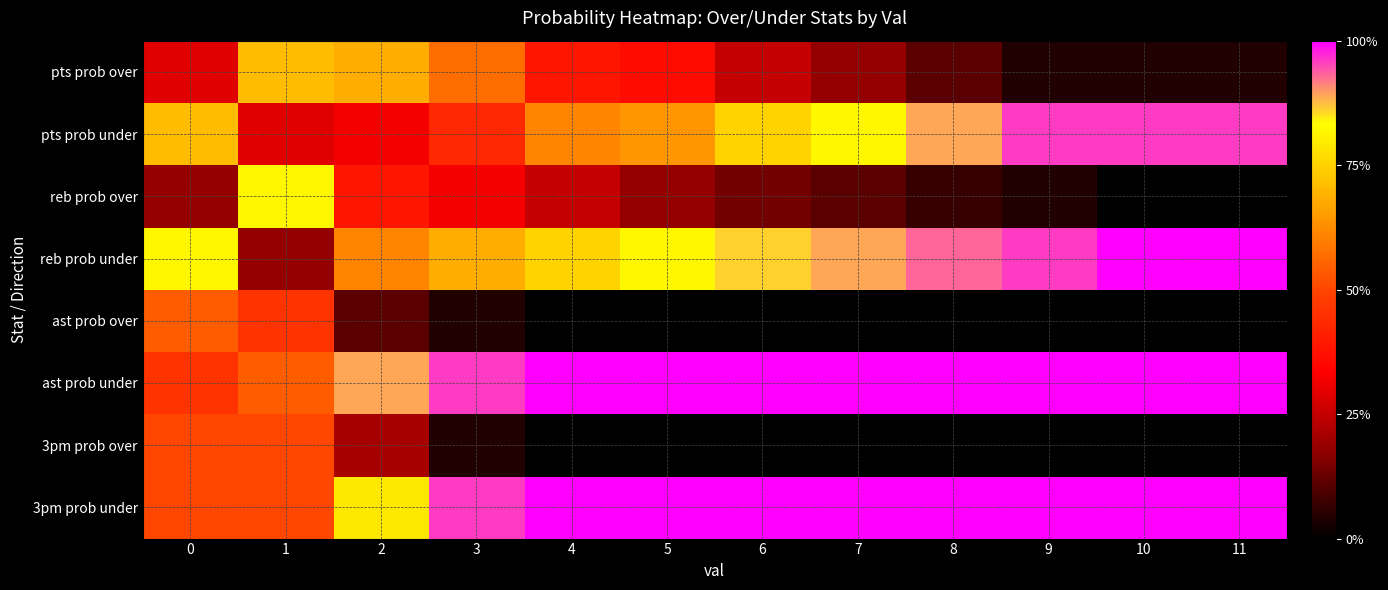

Reading left to right, what are all the values shown in this chart?

pts prob over: 0=29	1=71	2=68	3=57	4=39	5=36	6=25	7=18	8=11	9=4	10=4	11=4
pts prob under: 0=71	1=29	2=32	3=43	4=61	5=64	6=75	7=82	8=89	9=96	10=96	11=96
reb prob over: 0=18	1=82	2=39	3=32	4=25	5=18	6=14	7=11	8=7	9=4	10=0	11=0
reb prob under: 0=82	1=18	2=61	3=68	4=75	5=82	6=86	7=89	8=93	9=96	10=100	11=100
ast prob over: 0=54	1=46	2=11	3=4	4=0	5=0	6=0	7=0	8=0	9=0	10=0	11=0
ast prob under: 0=46	1=54	2=89	3=96	4=100	5=100	6=100	7=100	8=100	9=100	10=100	11=100
3pm prob over: 0=50	1=50	2=21	3=4	4=0	5=0	6=0	7=0	8=0	9=0	10=0	11=0
3pm prob under: 0=50	1=50	2=79	3=96	4=100	5=100	6=100	7=100	8=100	9=100	10=100	11=100